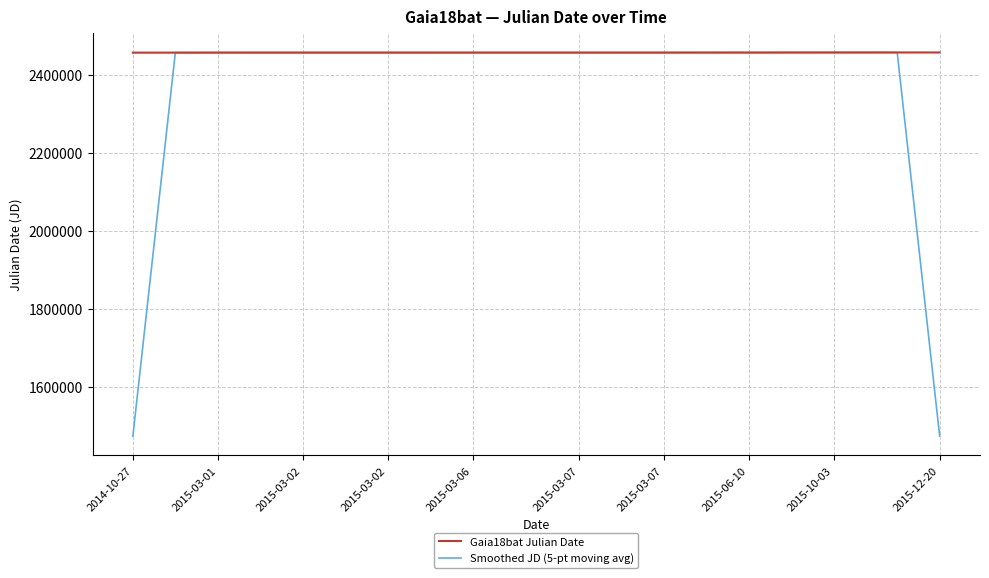

What is the average value of the Smoothed JD (5-pt moving avg) series?

2381530.8